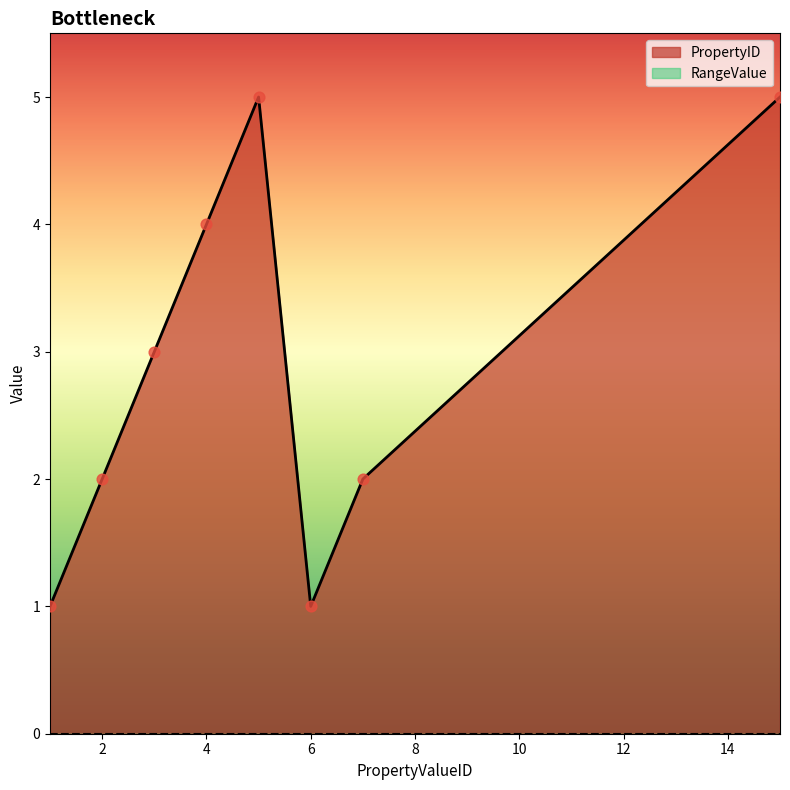

What is the change in value from 1 to 2?

+1